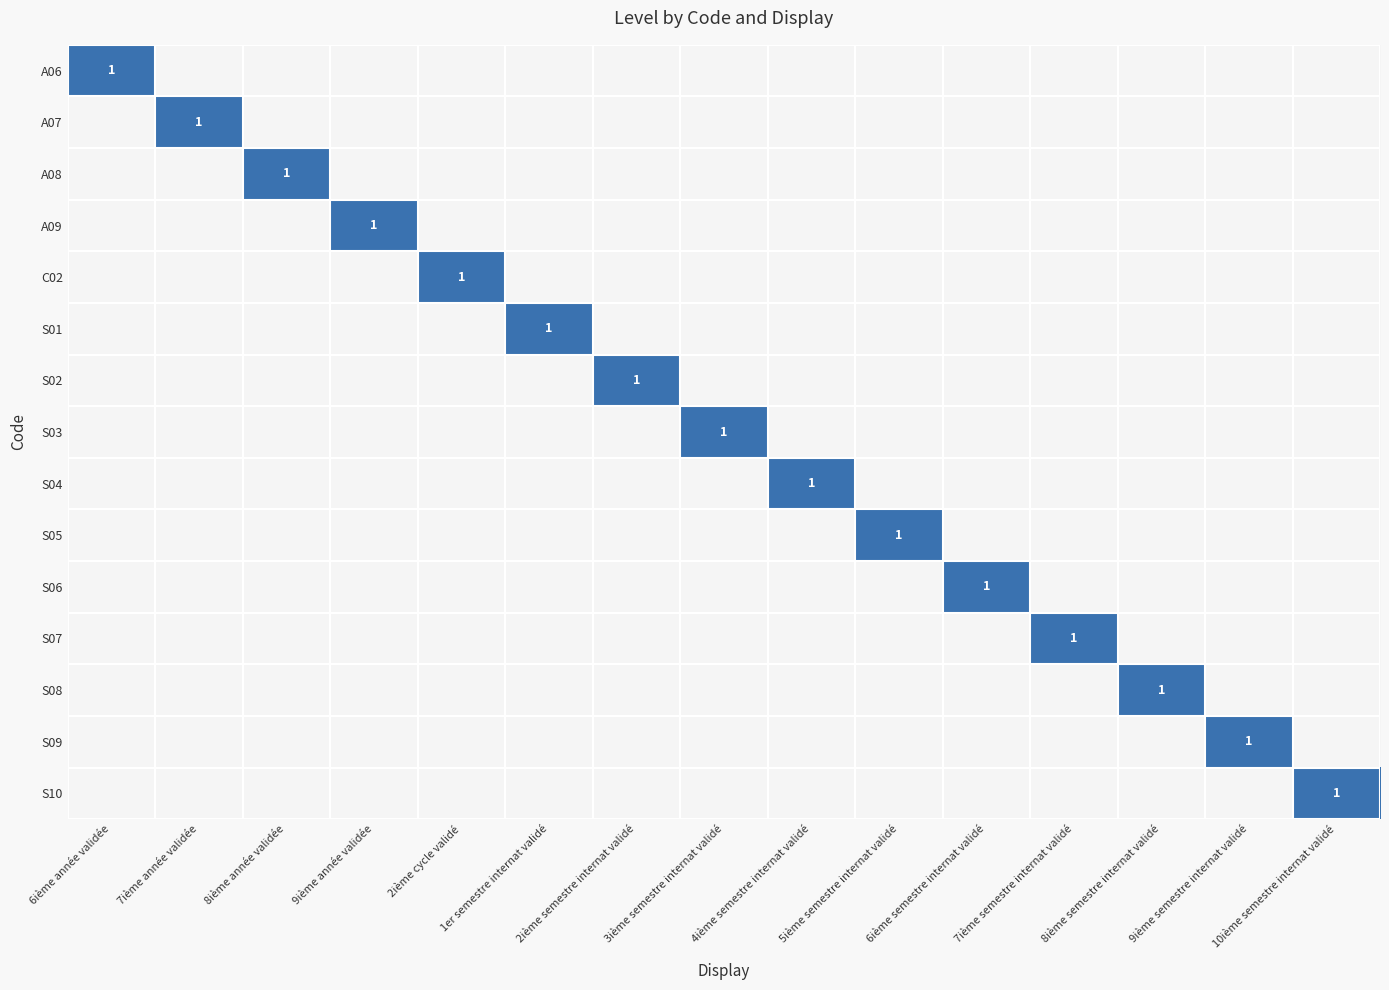

Is it true that S09 equals 0 at 8ième année validée?

True